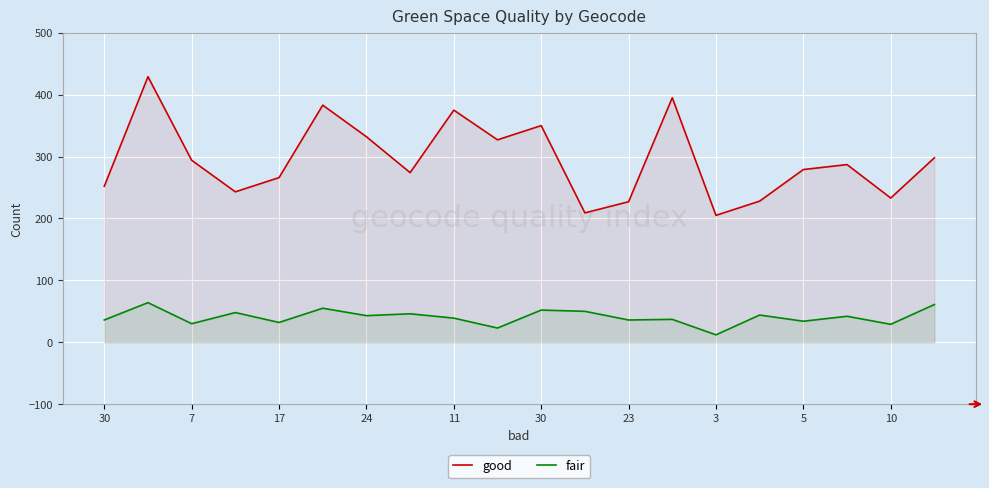

Which series changed the most between 30 and 17?

good